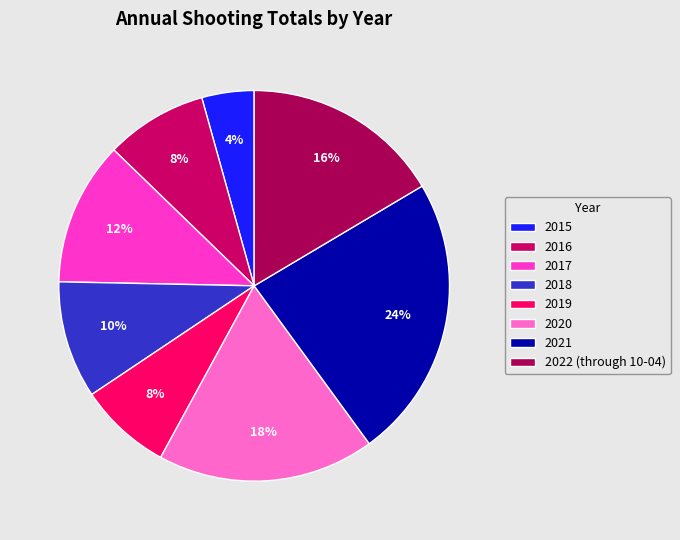

To the nearest percent, what is the difference between the 2020 and 2019 slice percentages?

10%